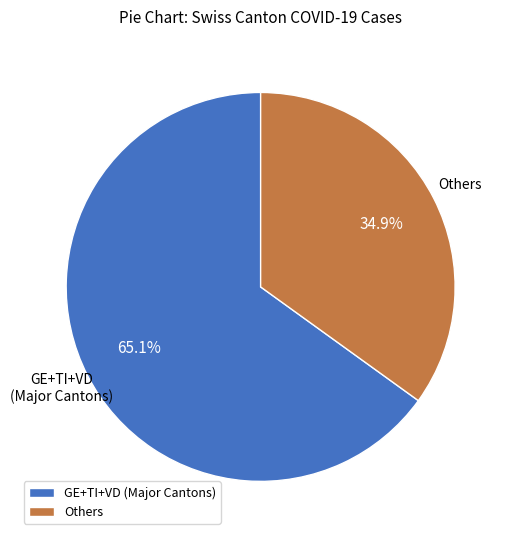

Rank the categories by value from lowest to highest.

Others, GE+TI+VD (Major Cantons)